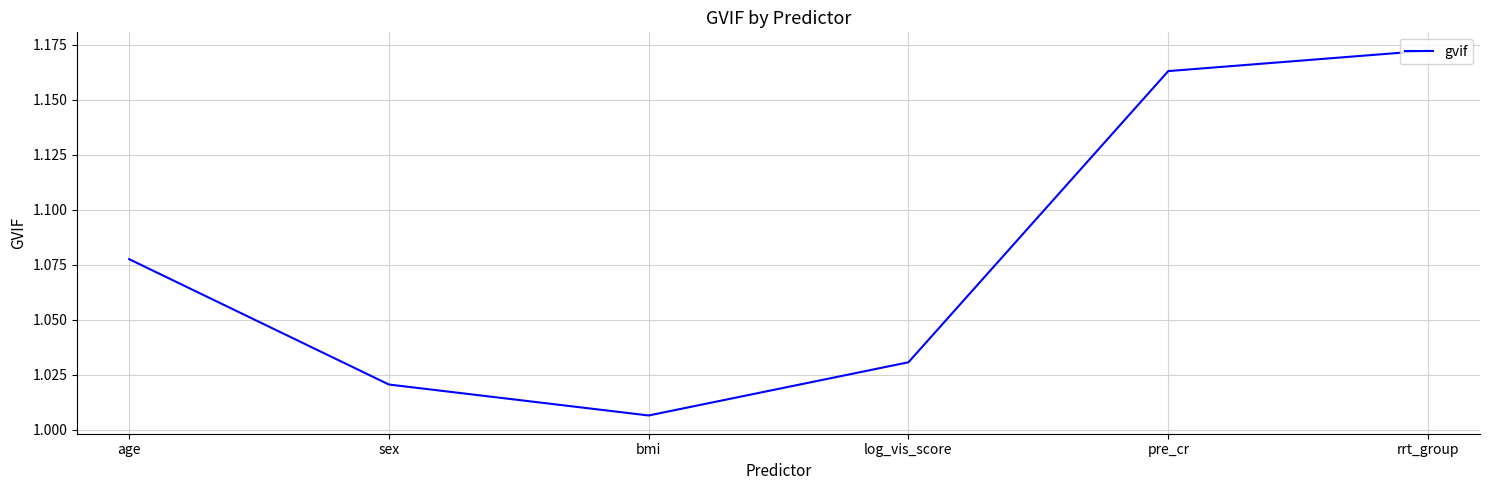

Which label corresponds to the largest value in the chart?

rrt_group